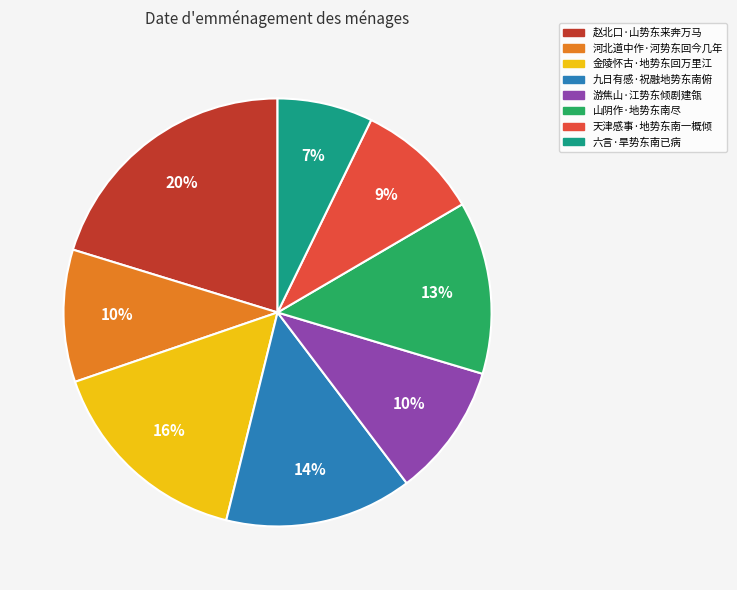

Combined, do 九日有感·祝融地势东南俯 and 金陵怀古·地势东回万里江 account for over 50%?

No